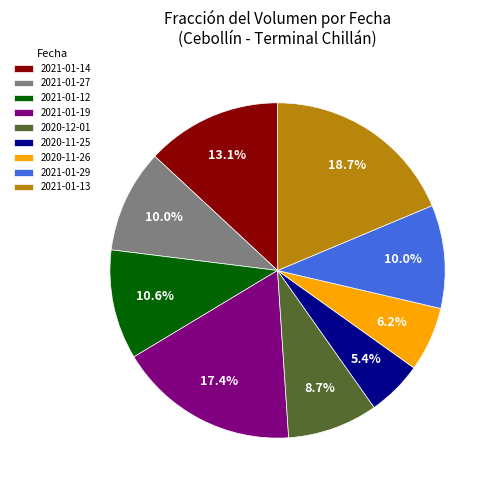

Does 2021-01-29 represent more than half of the total?

No